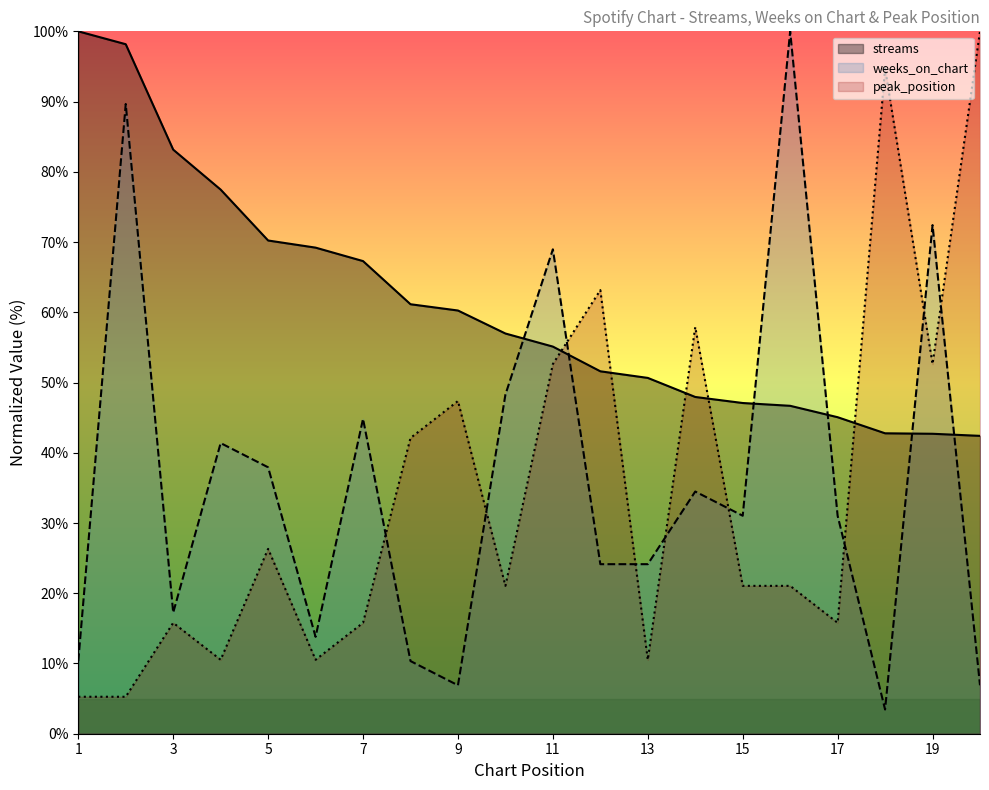

Reading left to right, transcribe all the data shown in this chart.

streams: 1=100.0	2=98.2	3=83.2	4=77.5	5=70.2	6=69.2	7=67.3	8=61.1	9=60.3	10=57.0	11=55.1	12=51.6	13=50.7	14=47.9	15=47.1	16=46.7	17=45.1	18=42.8	19=42.7	20=42.4
weeks_on_chart: 1=10.3	2=89.7	3=17.2	4=41.4	5=37.9	6=13.8	7=44.8	8=10.3	9=6.9	10=48.3	11=69.0	12=24.1	13=24.1	14=34.5	15=31.0	16=100.0	17=31.0	18=3.4	19=72.4	20=6.9
peak_position: 1=5.3	2=5.3	3=15.8	4=10.5	5=26.3	6=10.5	7=15.8	8=42.1	9=47.4	10=21.1	11=52.6	12=63.2	13=10.5	14=57.9	15=21.1	16=21.1	17=15.8	18=94.7	19=52.6	20=100.0